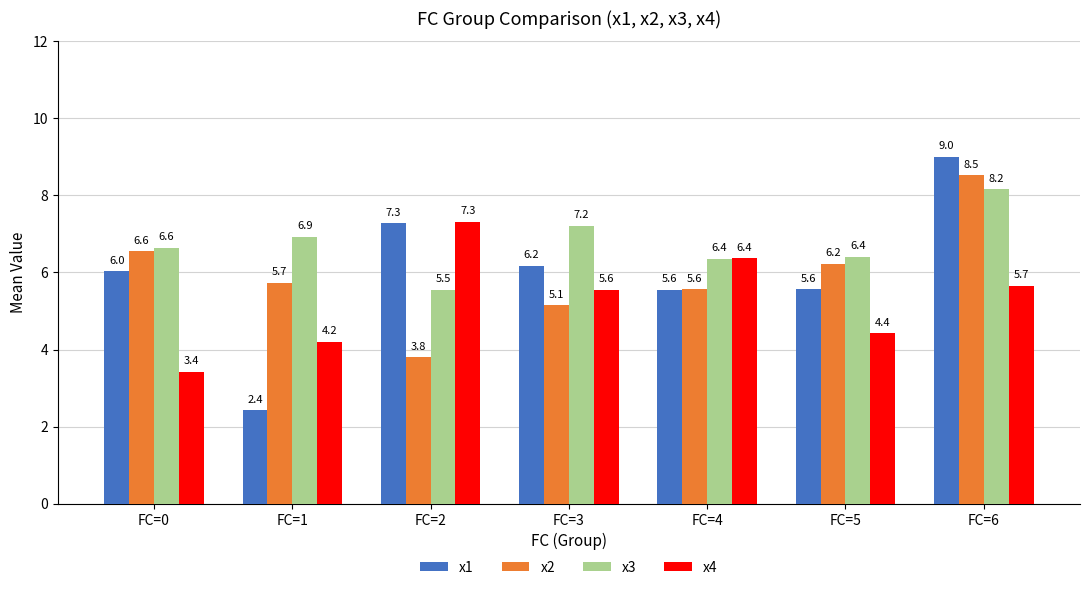

The value of x3 at FC=1 is 6.9. True or false?

True